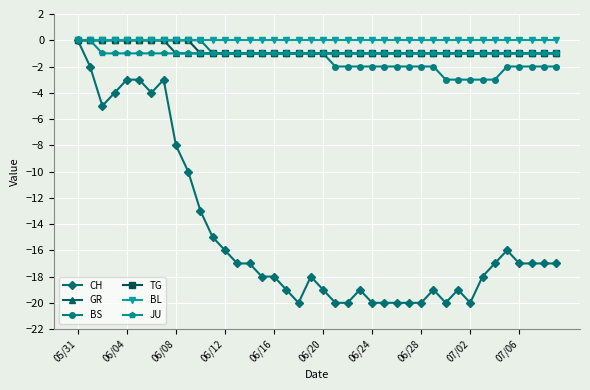

Which series has the largest range (max minus min)?

CH